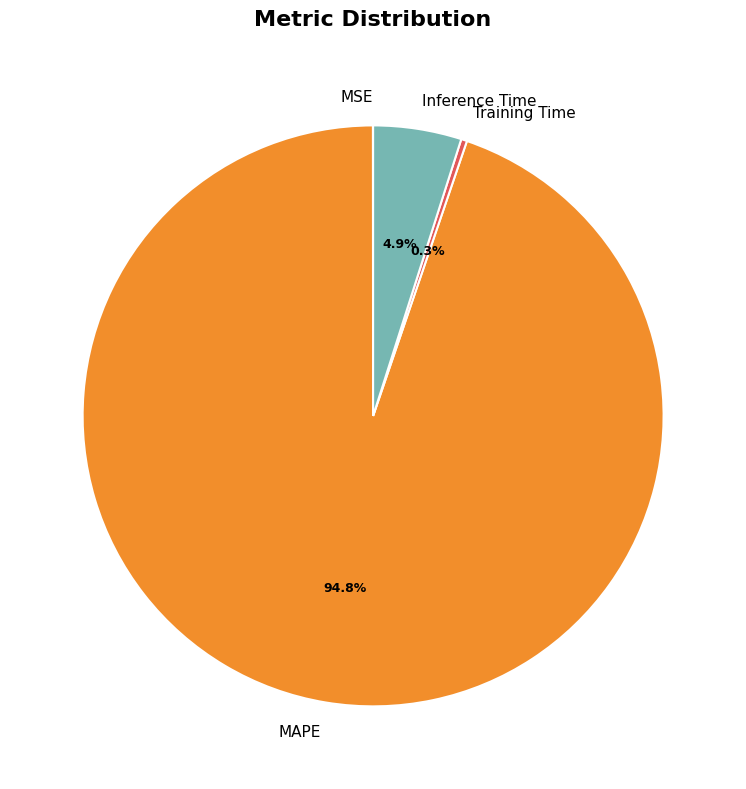

Which slice is the largest?

MAPE